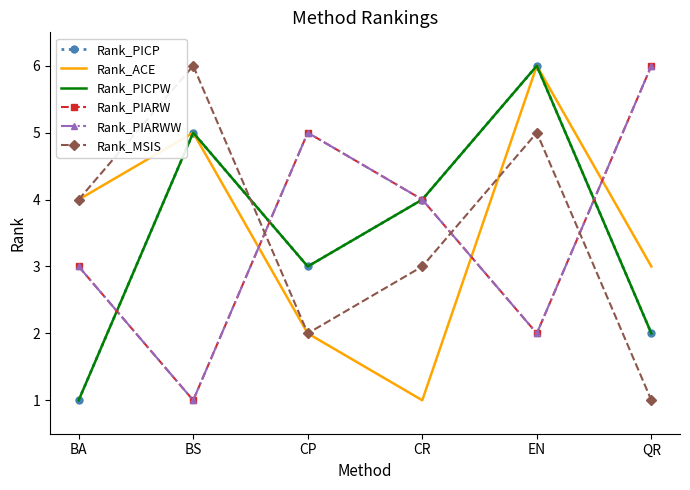

What is the sum of the Rank_ACE values at QR and CR?

4